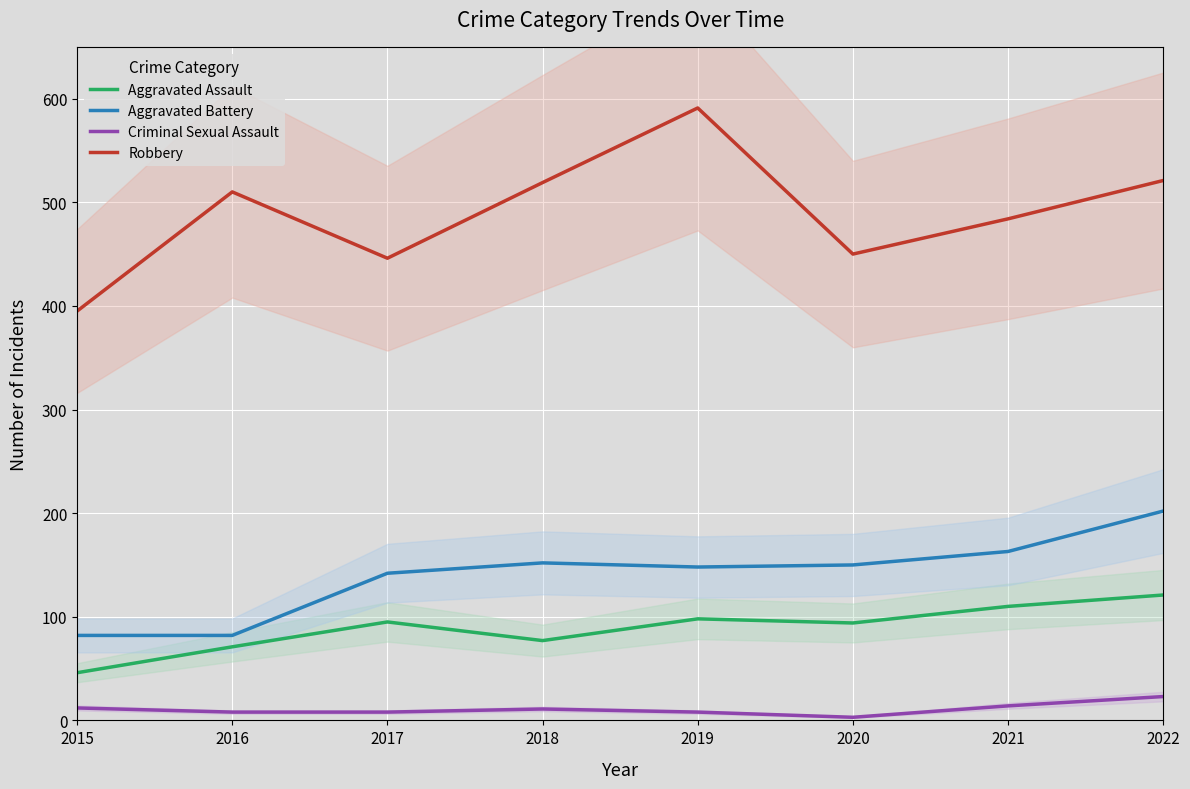

True or false: Aggravated Battery has more than 2 points higher than both neighbors.

False